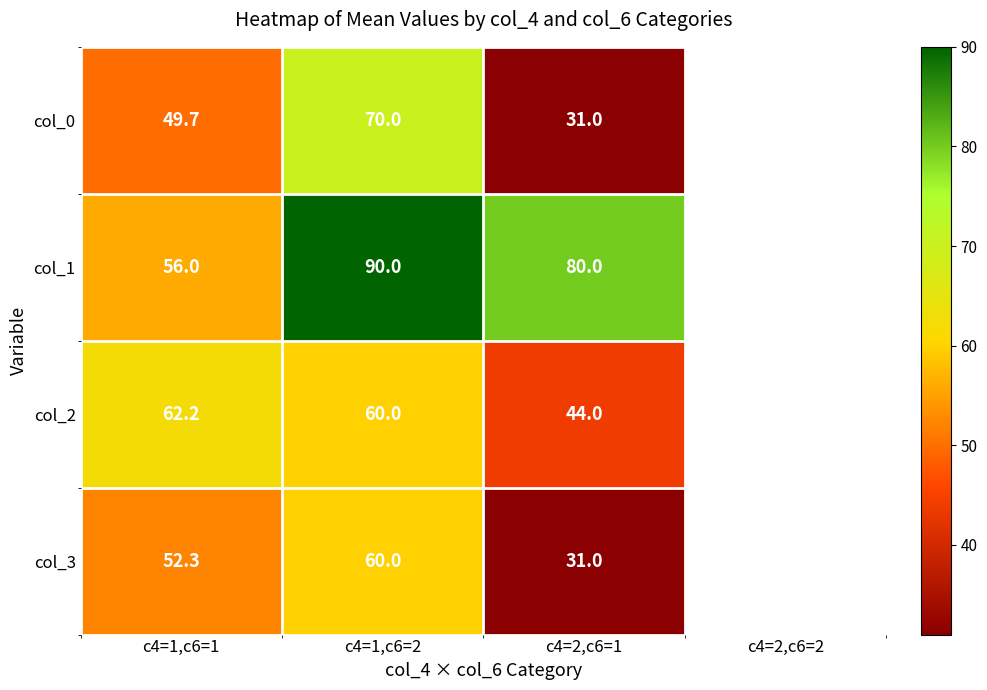

Where is col_3 nearest to the value 45?

c4=1,c6=1